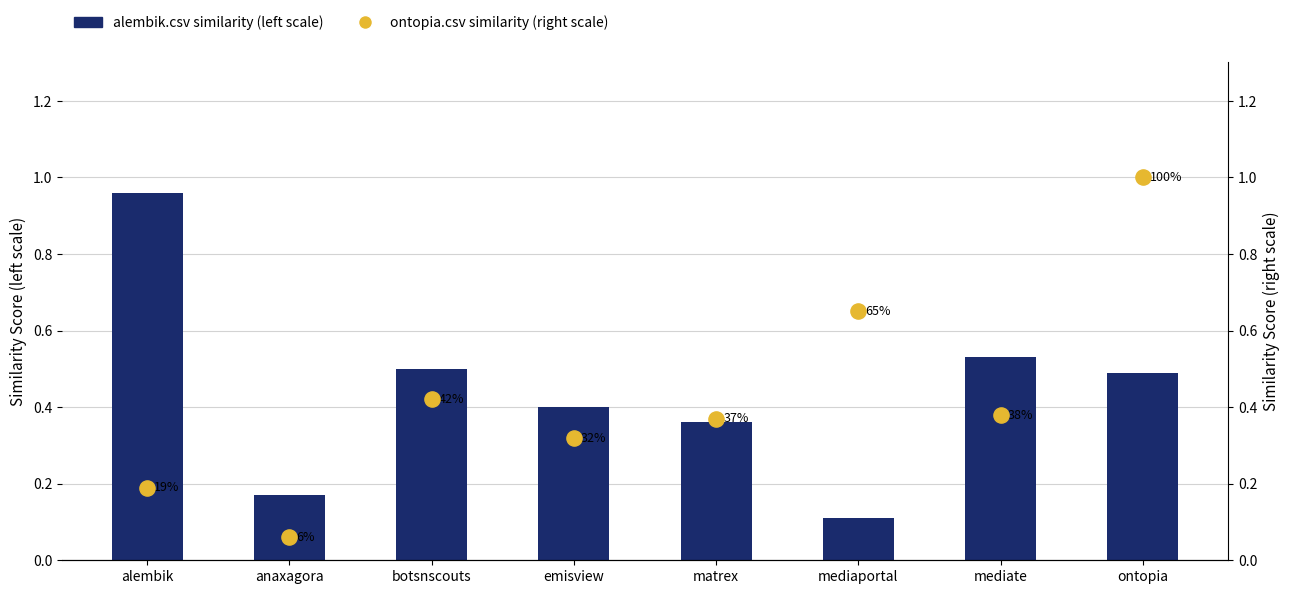

Which series has the widest spread of Y values?

ontopia.csv similarity (right scale)